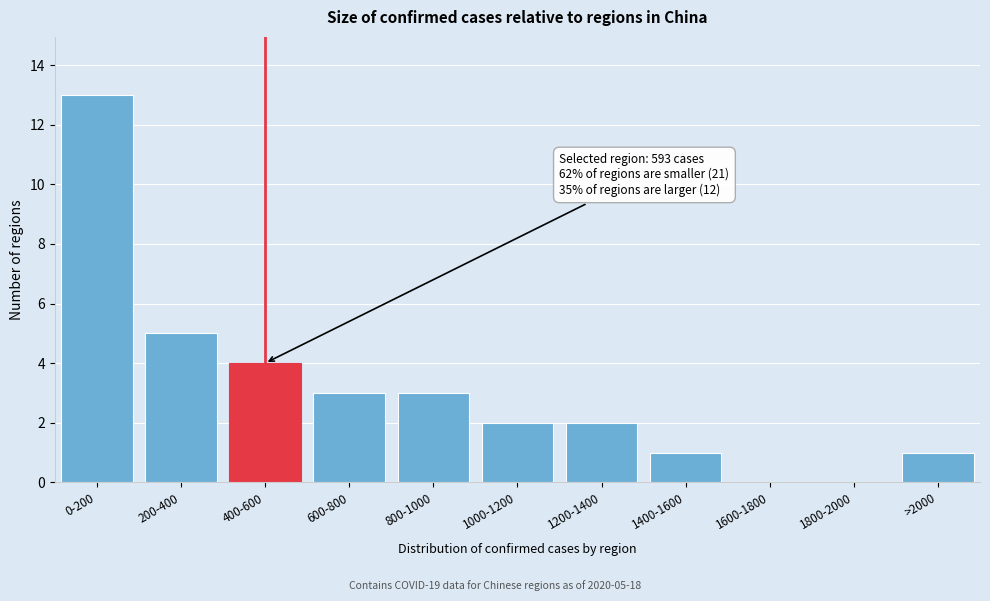

Reading left to right, what are all the values shown in this chart?

0-200=13	200-400=5	400-600=4	600-800=3	800-1000=3	1000-1200=2	1200-1400=2	1400-1600=1	1600-1800=0	1800-2000=0	>2000=1